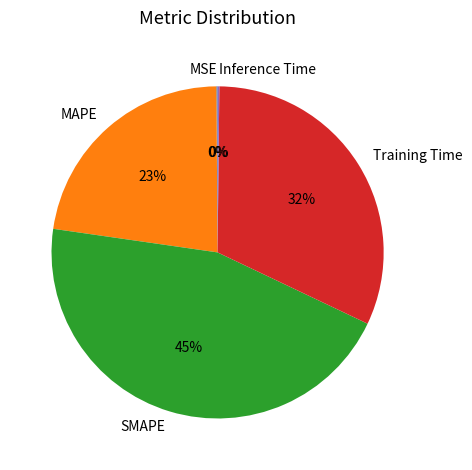

Which category has the biggest portion of the pie?

SMAPE